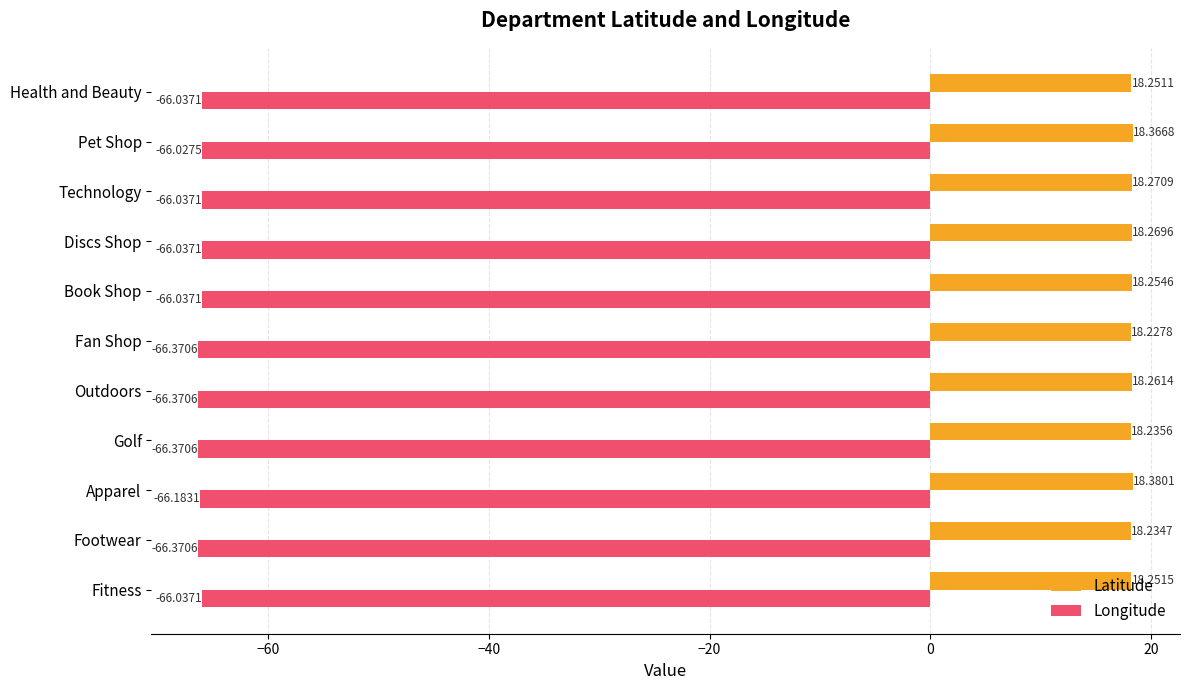

What is the difference between the maximum and minimum values in the Longitude series?

0.3